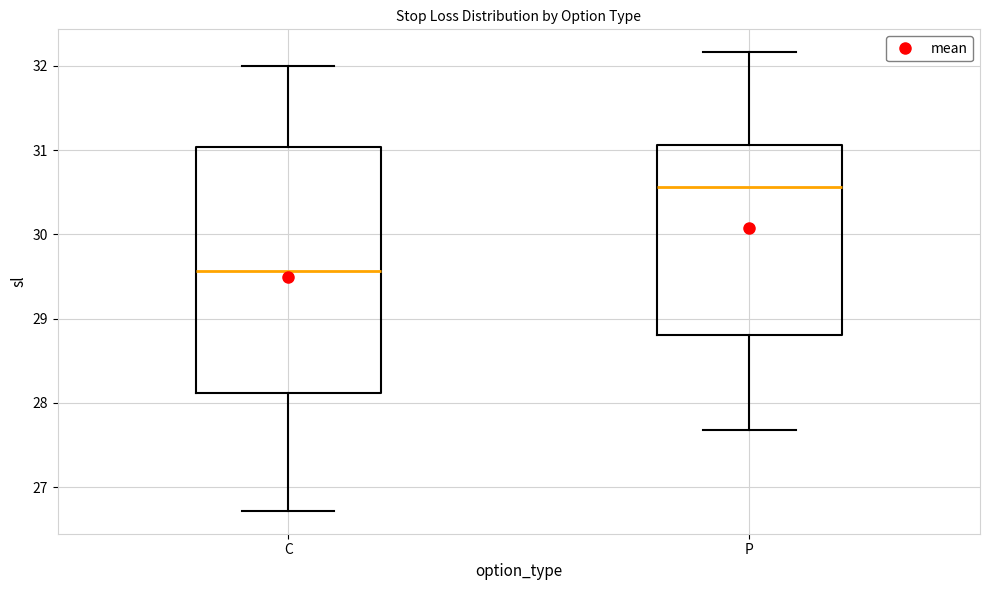

Reading left to right, read every box against the y-axis: the position of its median line, the range the box covers, and the ends of its whiskers. The values are not printed on the chart, so give them approximately, as read against the axis.

C: median 29.6, box 28.1 to 31.0, whiskers 26.7 to 32.0
P: median 30.6, box 28.8 to 31.1, whiskers 27.7 to 32.2